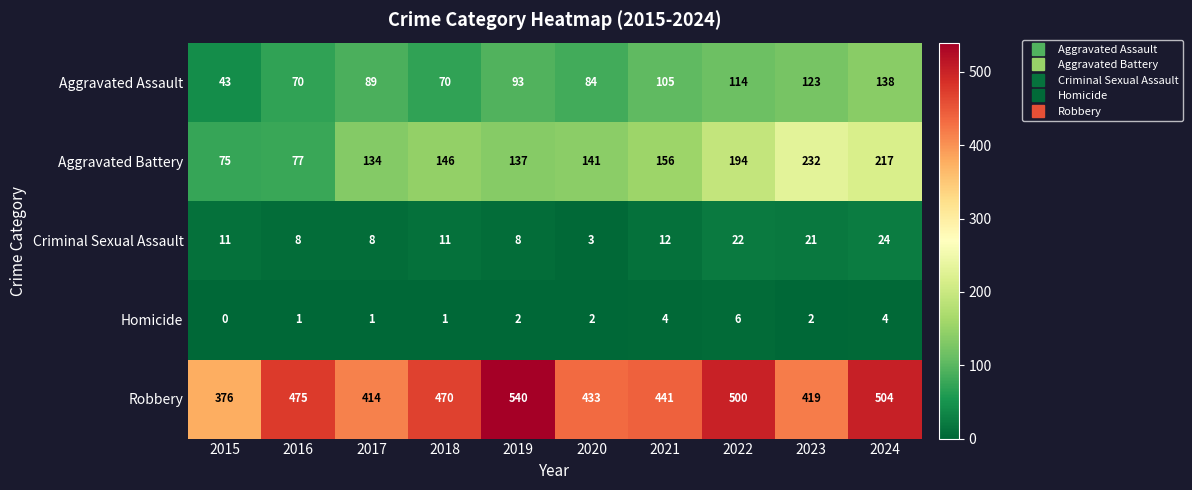

Where does the Robbery series first go above 470?

2016